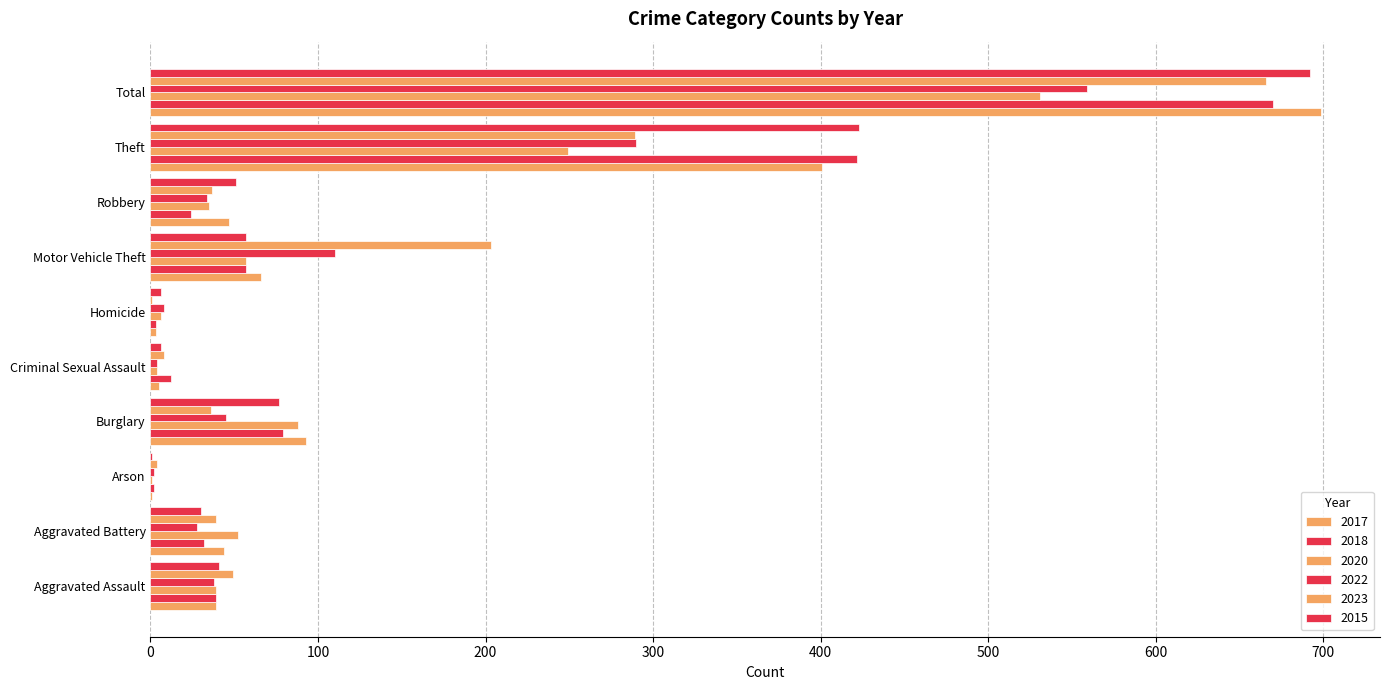

How many categories are shown in the chart?

10